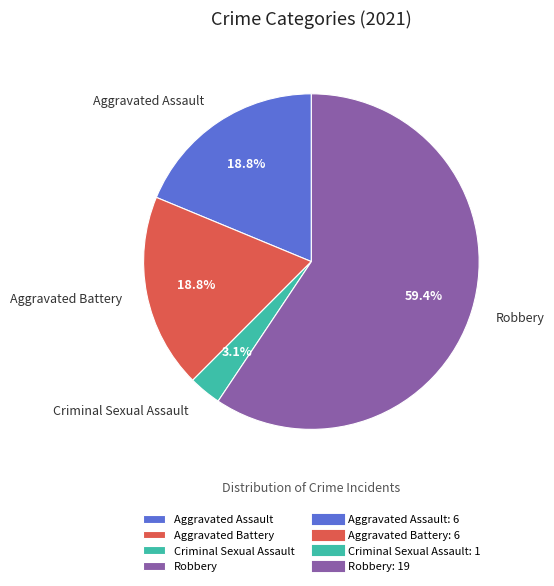

How many segments does this pie chart have?

4